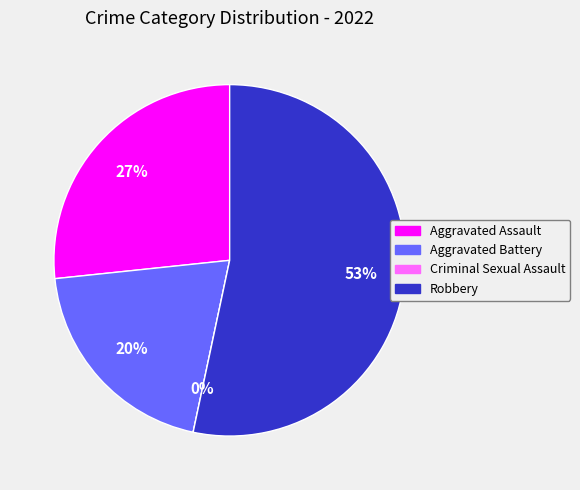

To the nearest percent, what is the difference between the largest and smallest slice percentages?

53%